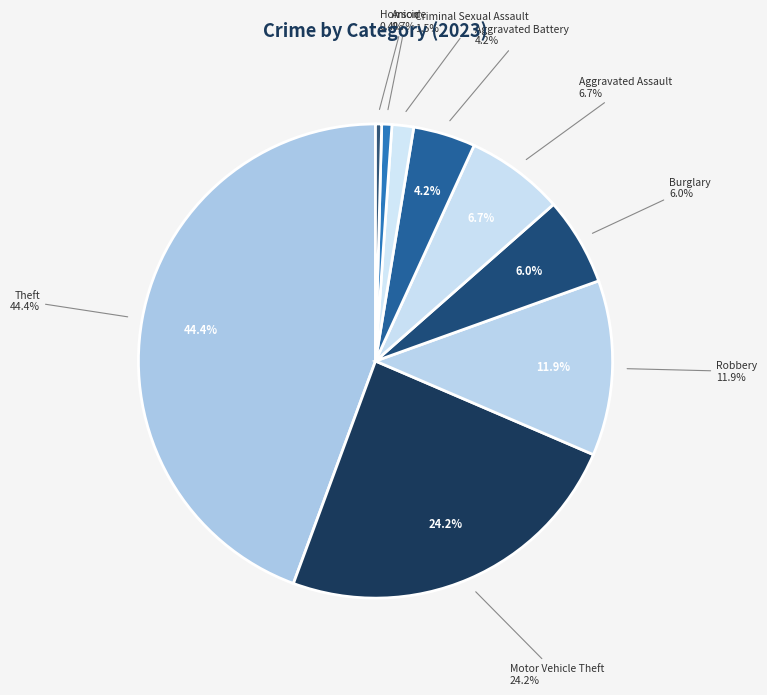

Combined, do Arson and Aggravated Battery account for over 50%?

No